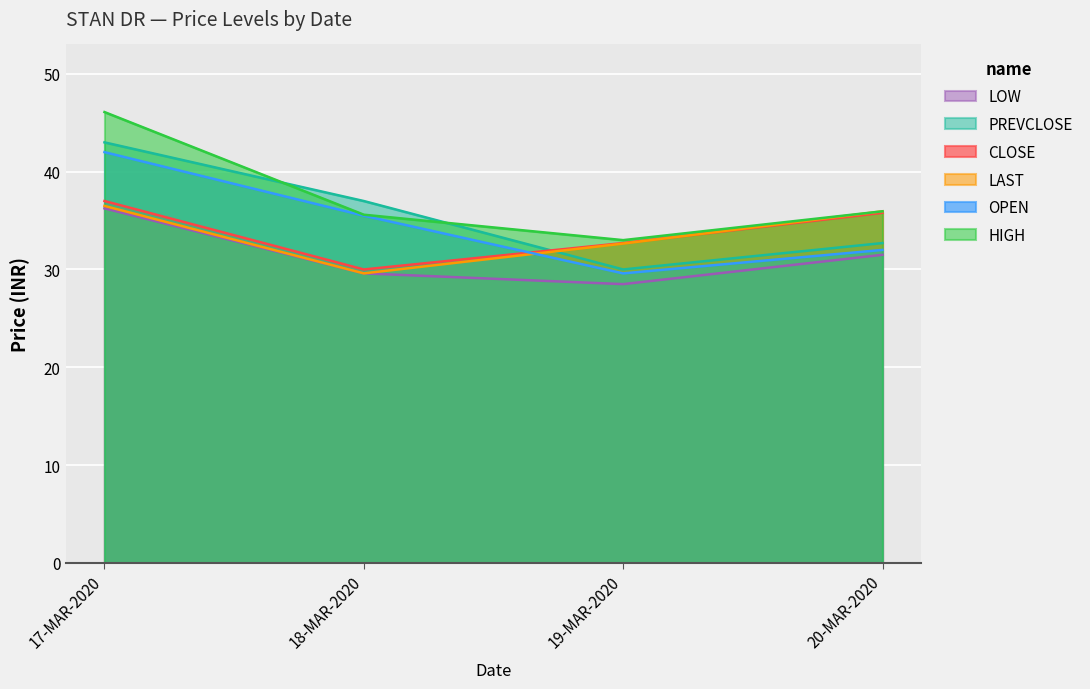

What is the value of the HIGH point at the 2nd from the left?

35.6